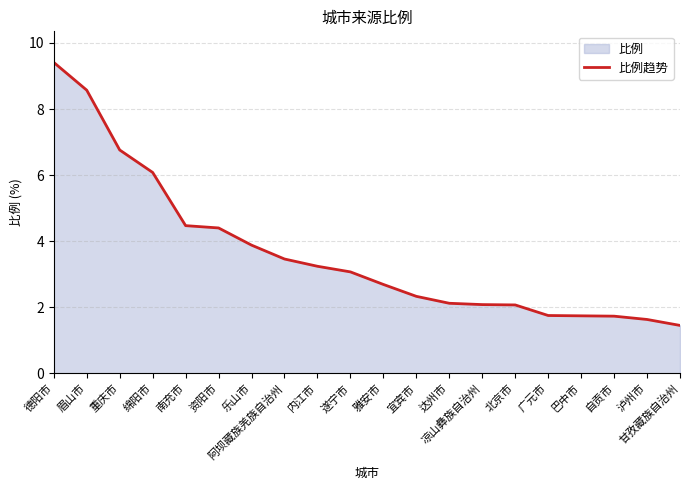

Which has a higher value, 乐山市 or 凉山彝族自治州?

乐山市